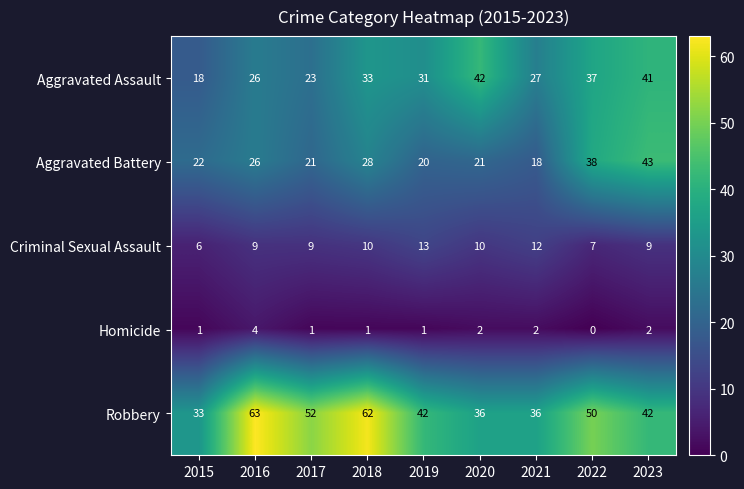

Between 2016 and 2022, which series saw the biggest shift?

Robbery